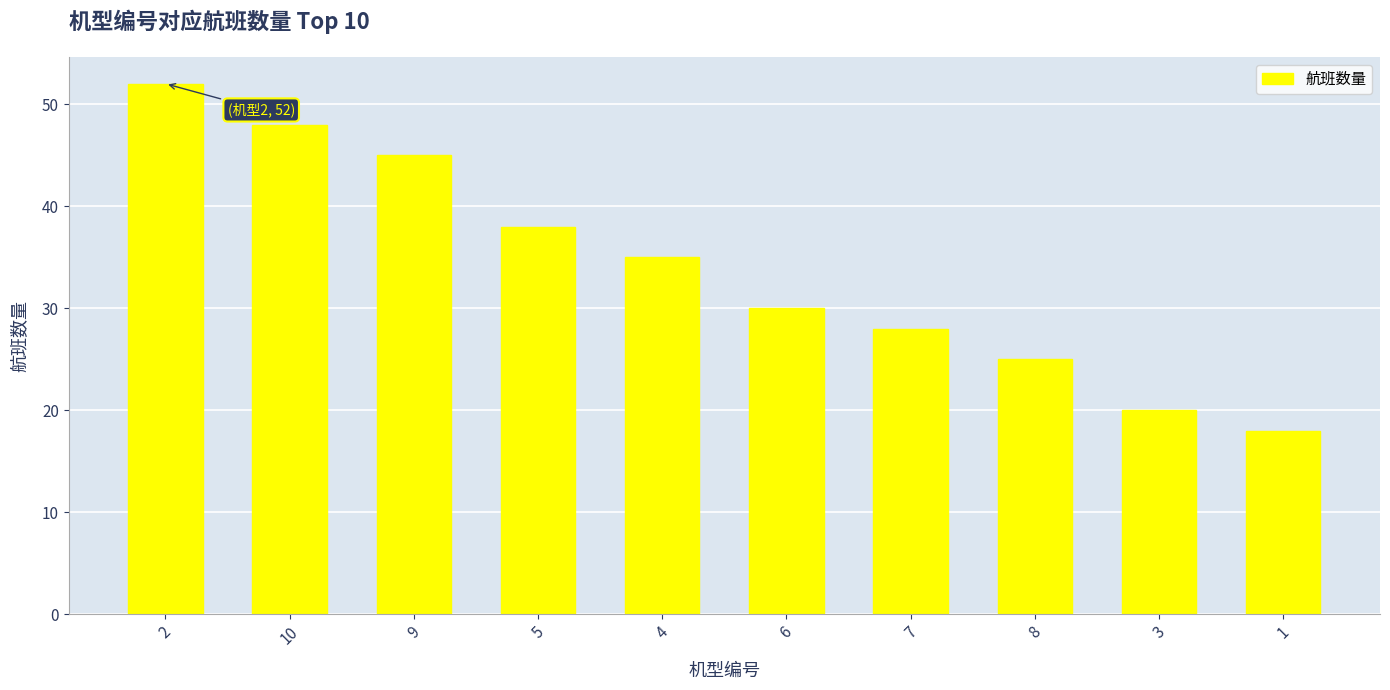

Rank the categories by value from lowest to highest.

1, 3, 8, 7, 6, 4, 5, 9, 10, 2